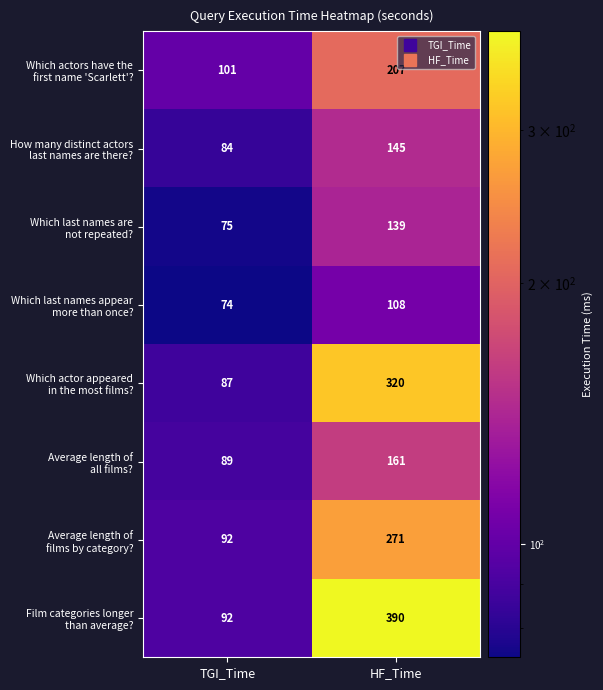

What is the spread (max minus min) of values at TGI_Time?

27